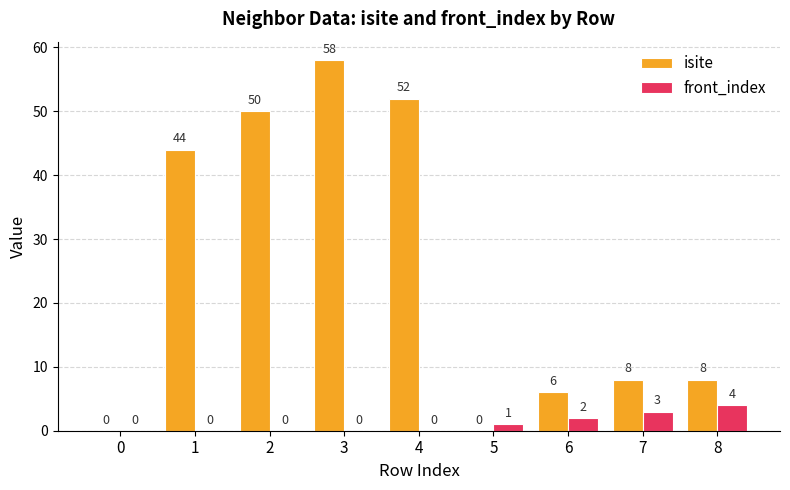

Where does the isite series first go above 8?

1